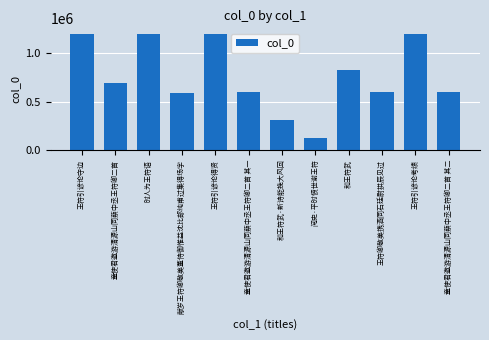

What is the smallest value displayed?

120953